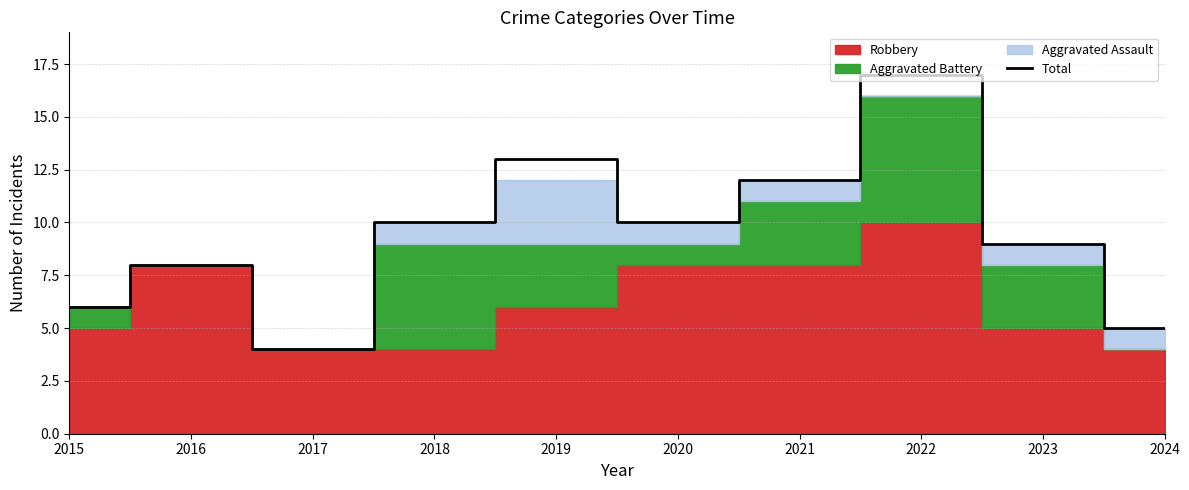

Reading right to left, what are all the values shown in this chart?

5	9	17	12	10	13	10	4	8	6